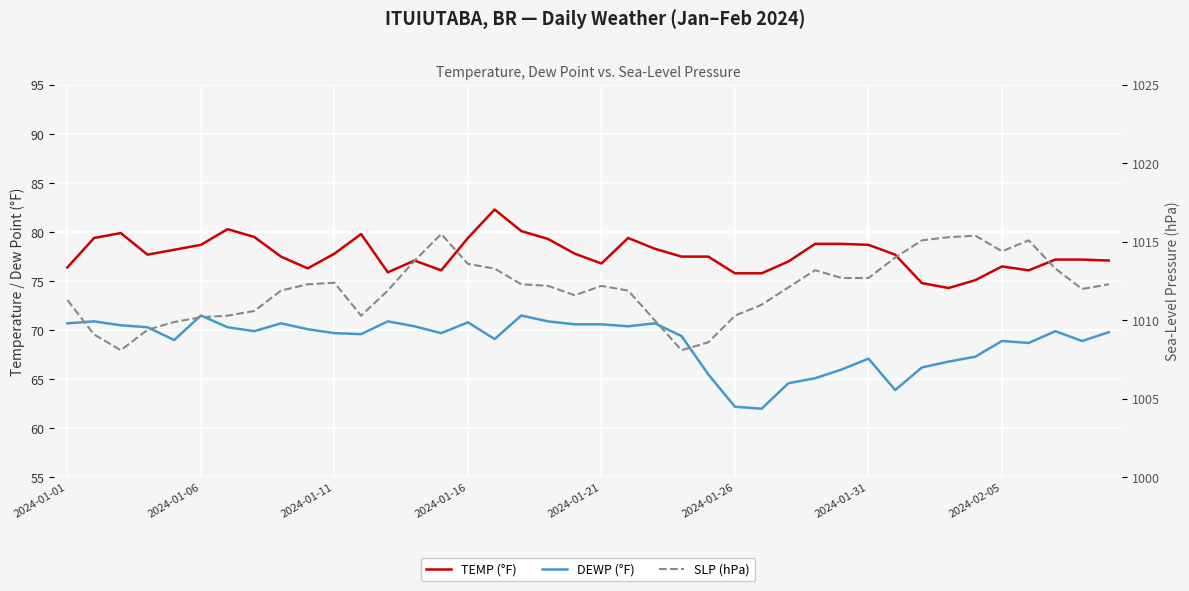

Between 24 and 39, which series saw the biggest shift?

DEWP (°F)